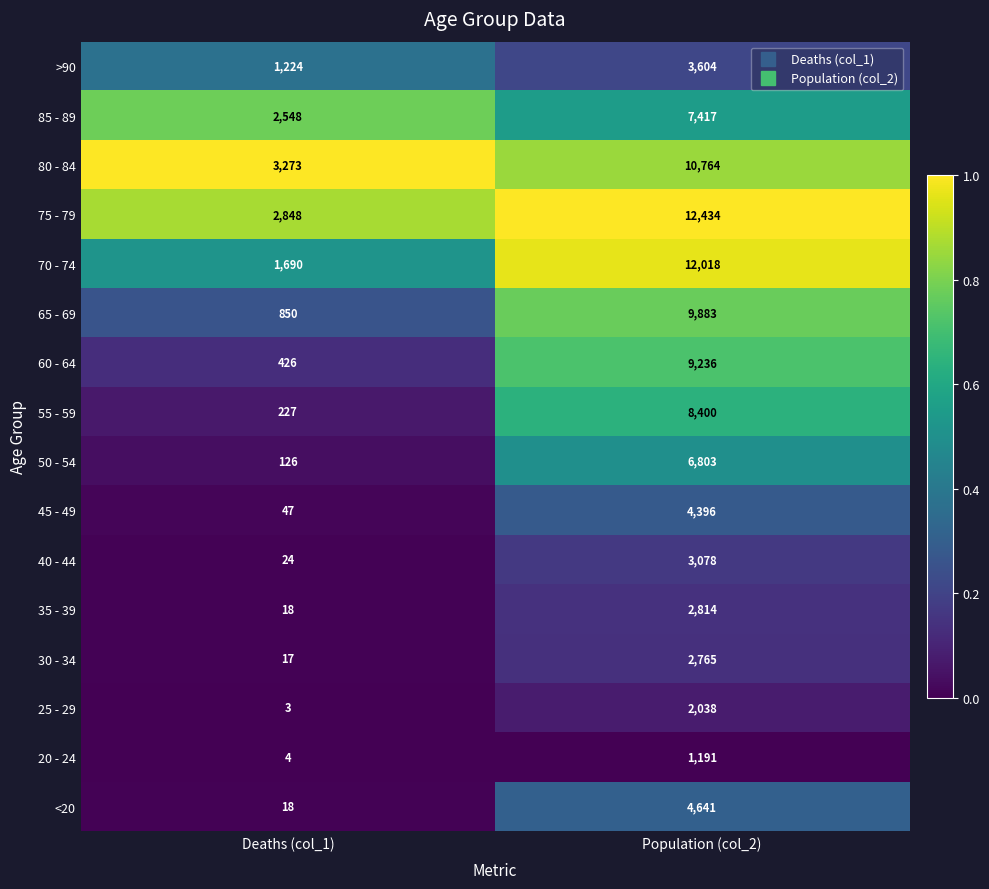

Which category has the lowest value across all series?

Deaths (col_1)